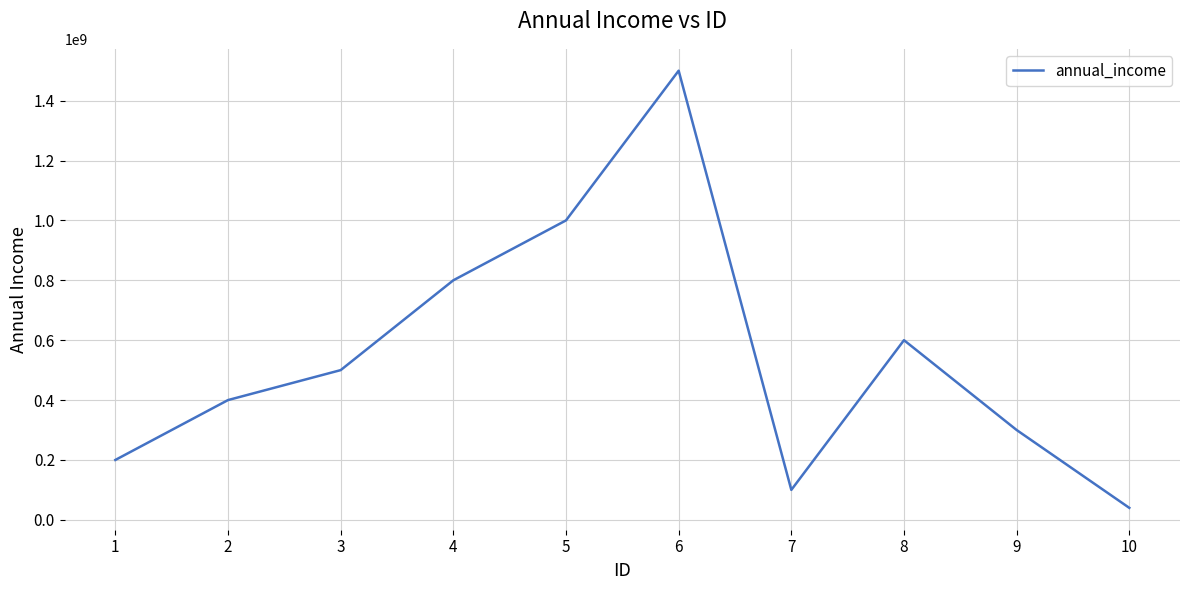

Rank the categories by value from lowest to highest.

10, 7, 1, 9, 2, 3, 8, 4, 5, 6